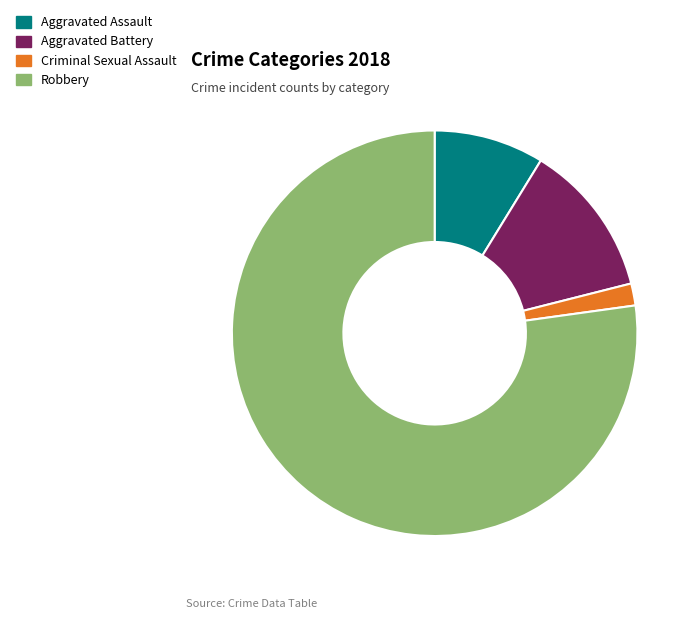

Between Aggravated Assault and Aggravated Battery, which is larger?

Aggravated Battery